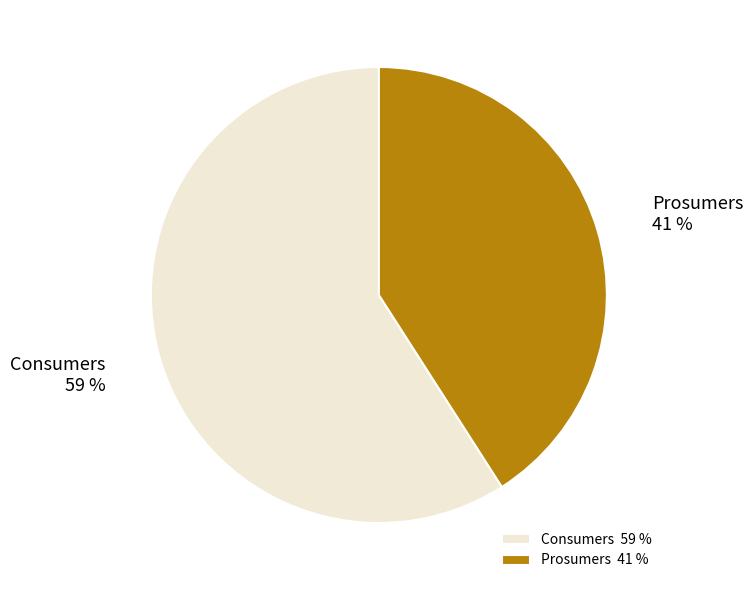

To the nearest percent, what is the combined percentage of Prosumers and Consumers?

100%